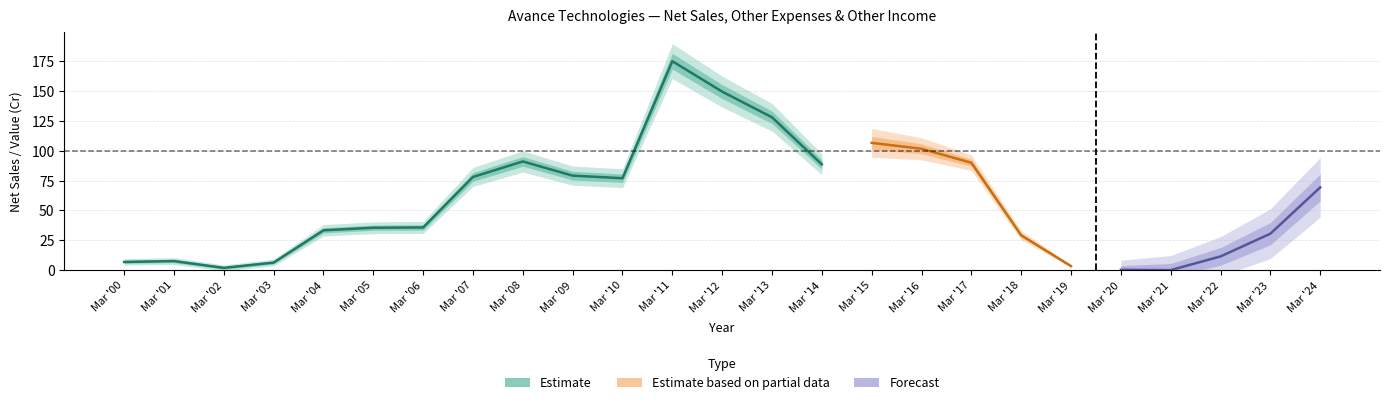

Between Mar '13 and Mar '01, which is larger?

Mar '13